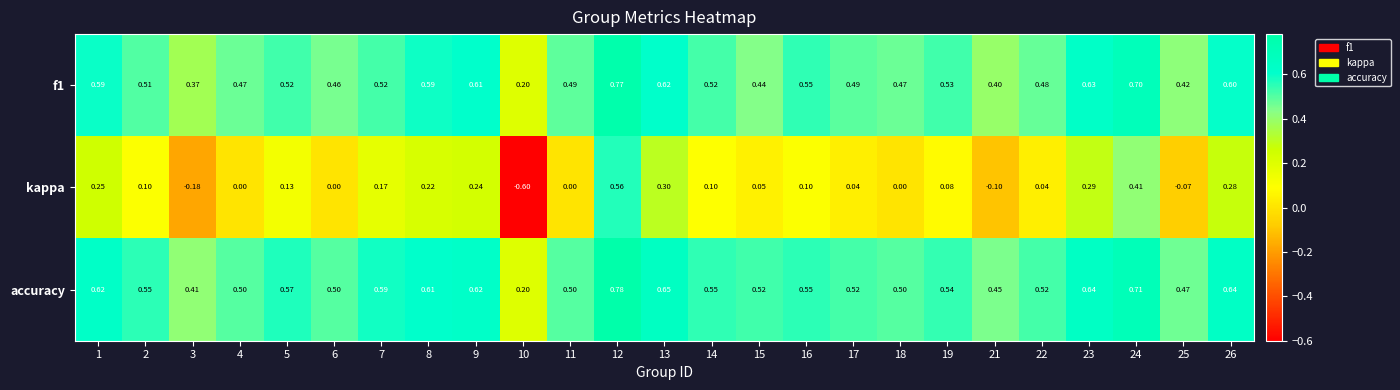

Between 2 and 7, which series saw the biggest shift?

kappa